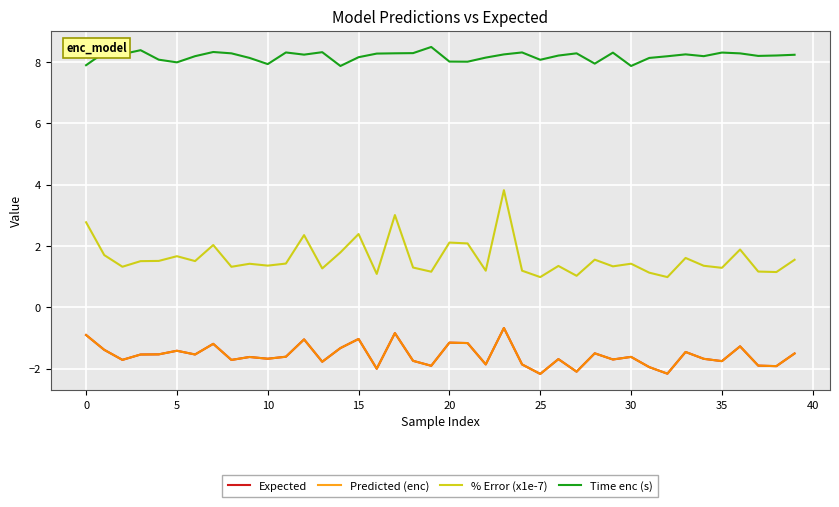

Count the number of data series in this chart.

4